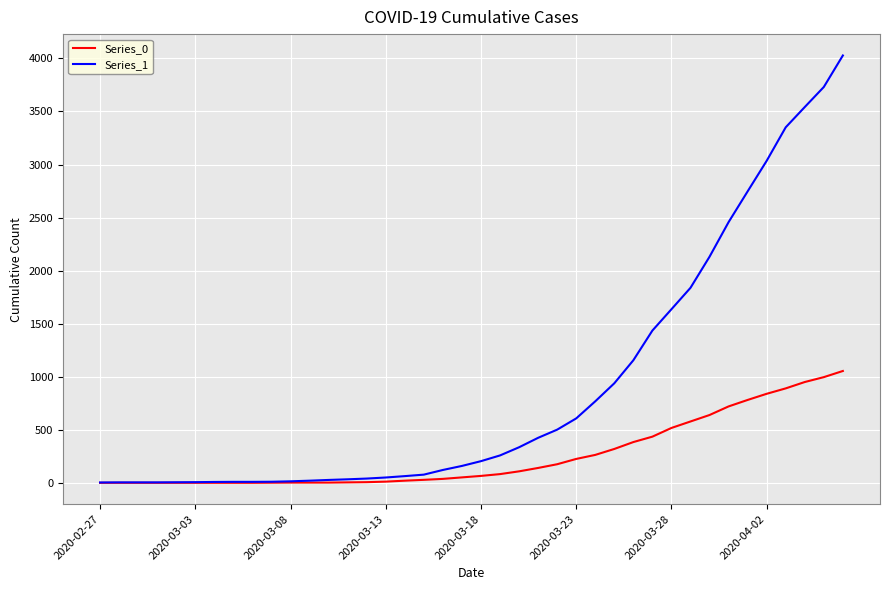

Which series has the widest spread of values?

Series_1